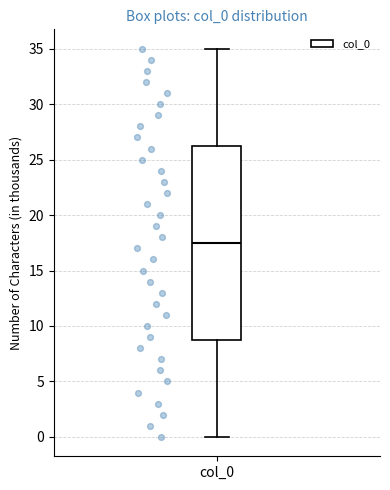

Transcribe this box plot: give where the median line is, the range the box spans, and where the two whiskers end, as read against the y-axis. The values are not printed on the chart, so give them approximately, as read against the axis.

median 17.5, box 9.0 to 26.5, whiskers 0.0 to 35.0